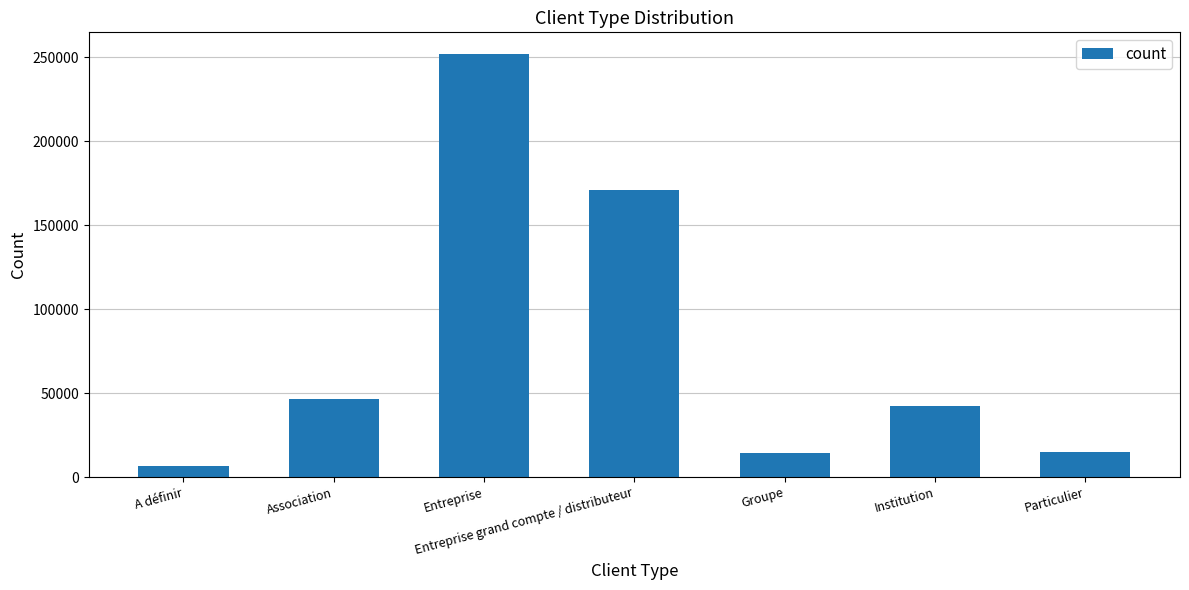

How many data points are less than 42520?

3